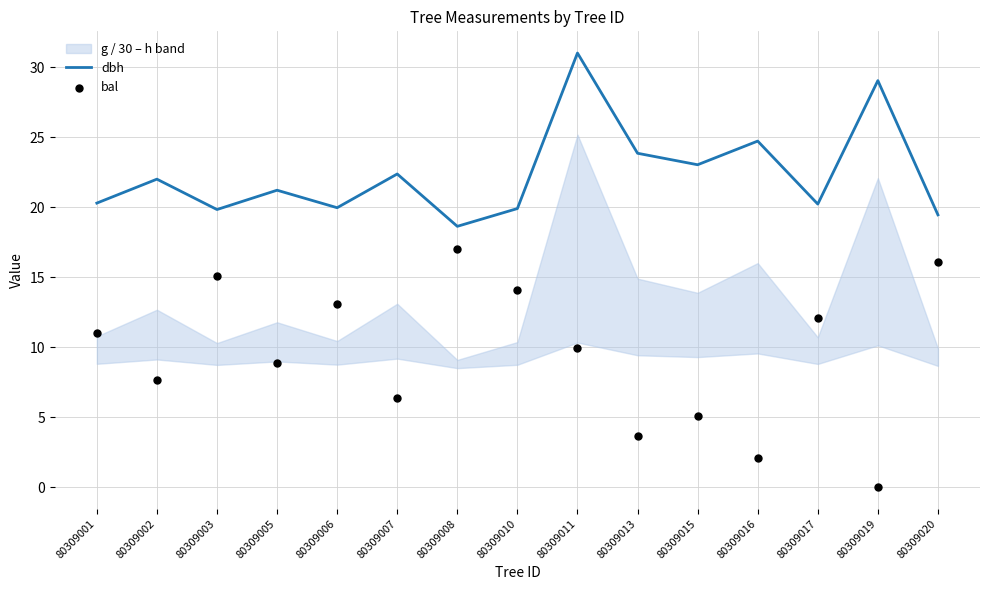

Which series contains the highest Y value?

dbh